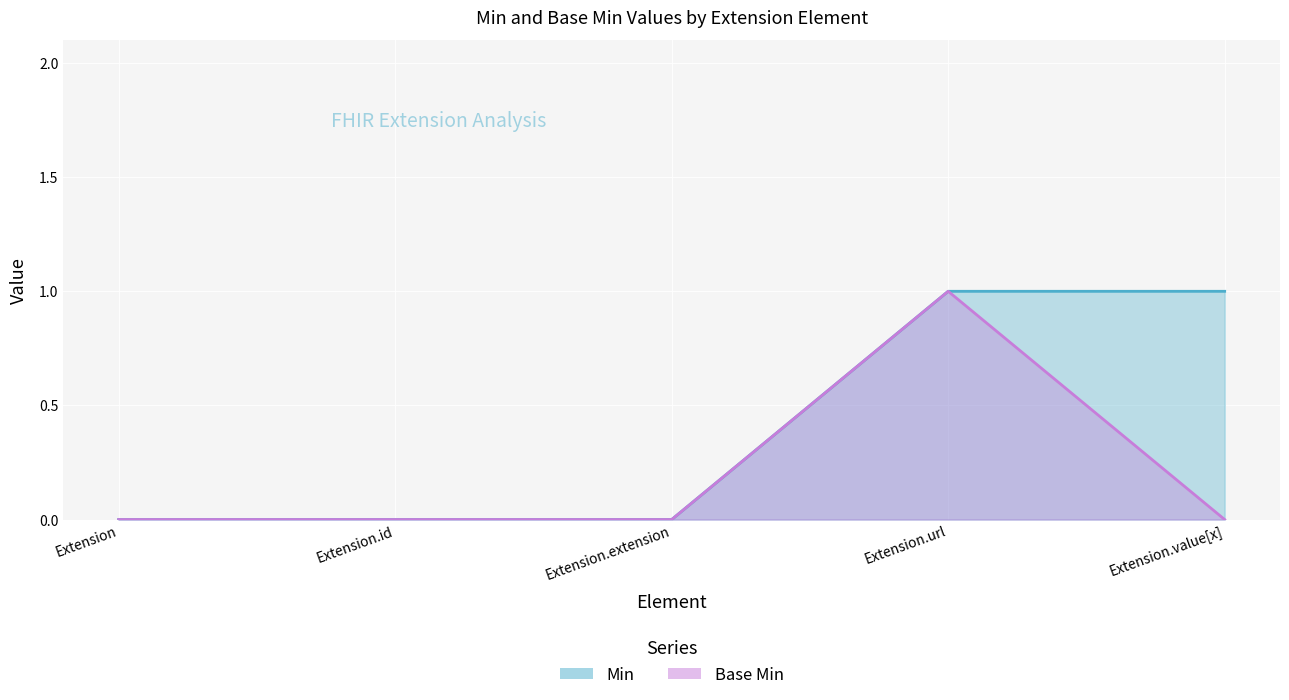

Between Extension and Extension.url, which series saw the biggest shift?

Min